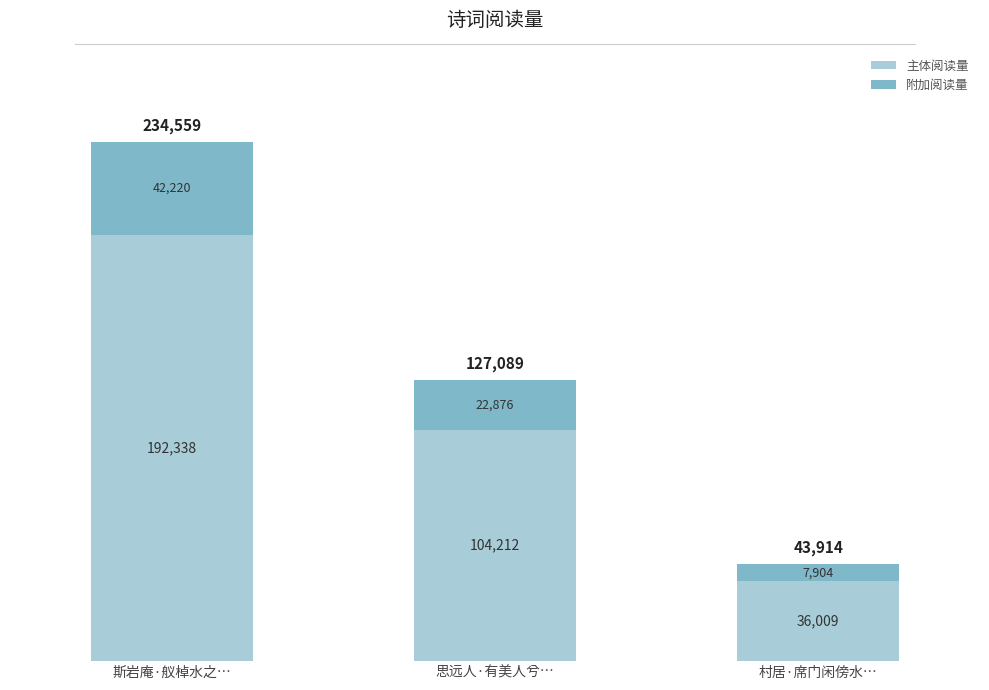

At which label does 主体阅读量 reach its minimum?

村居·席门闲傍水…